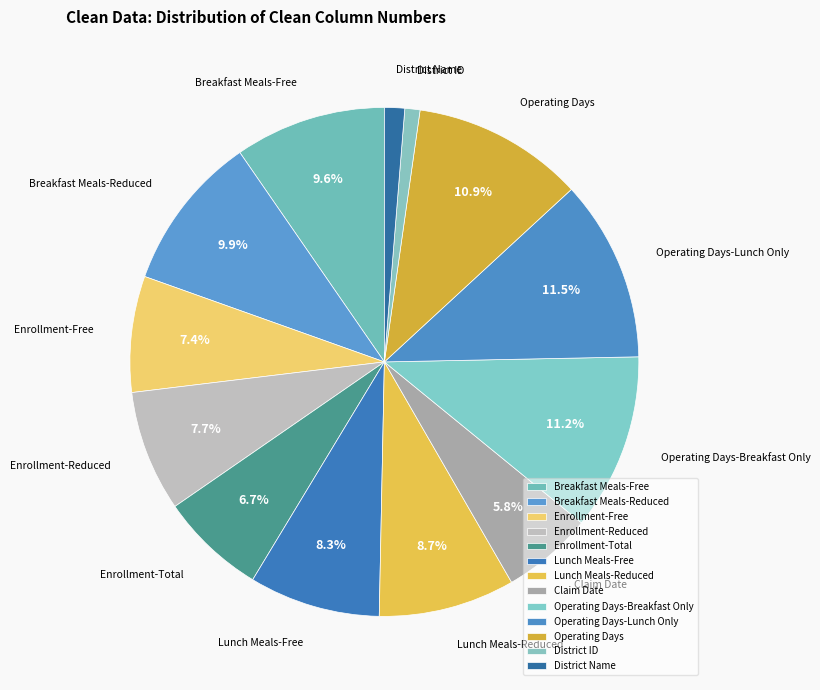

To the nearest percent, what is the difference between the Claim Date and Breakfast Meals-Free slice percentages?

4%